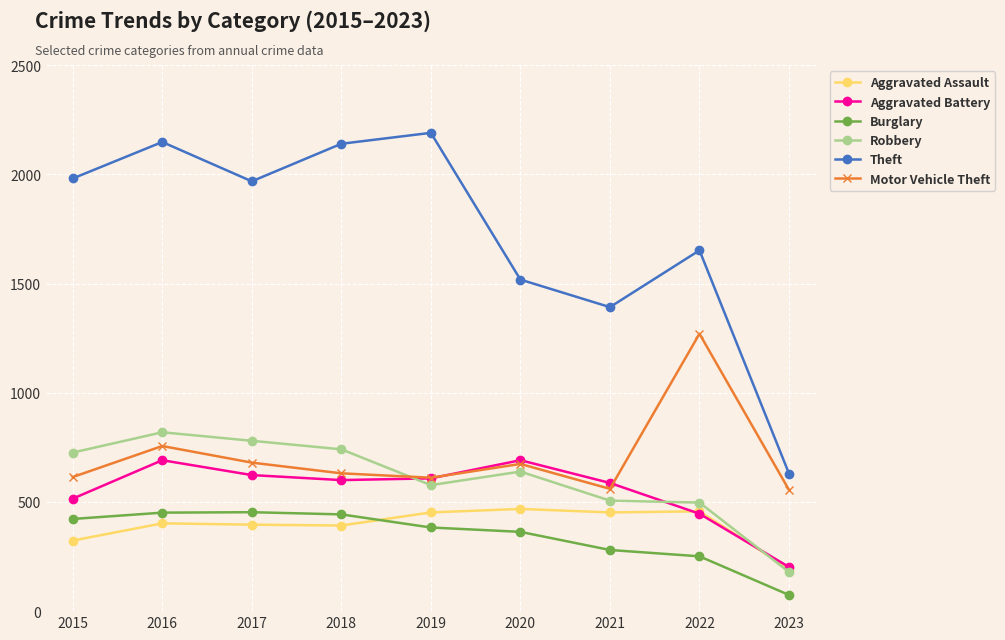

True or false: Aggravated Battery and Theft intersect in this chart.

False